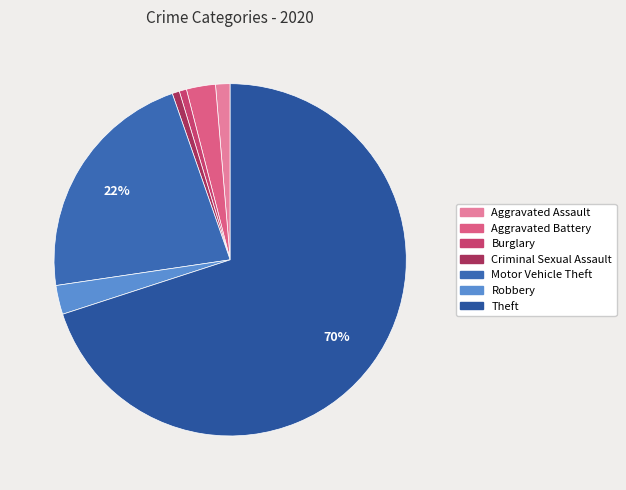

Count the number of slices in the pie.

7